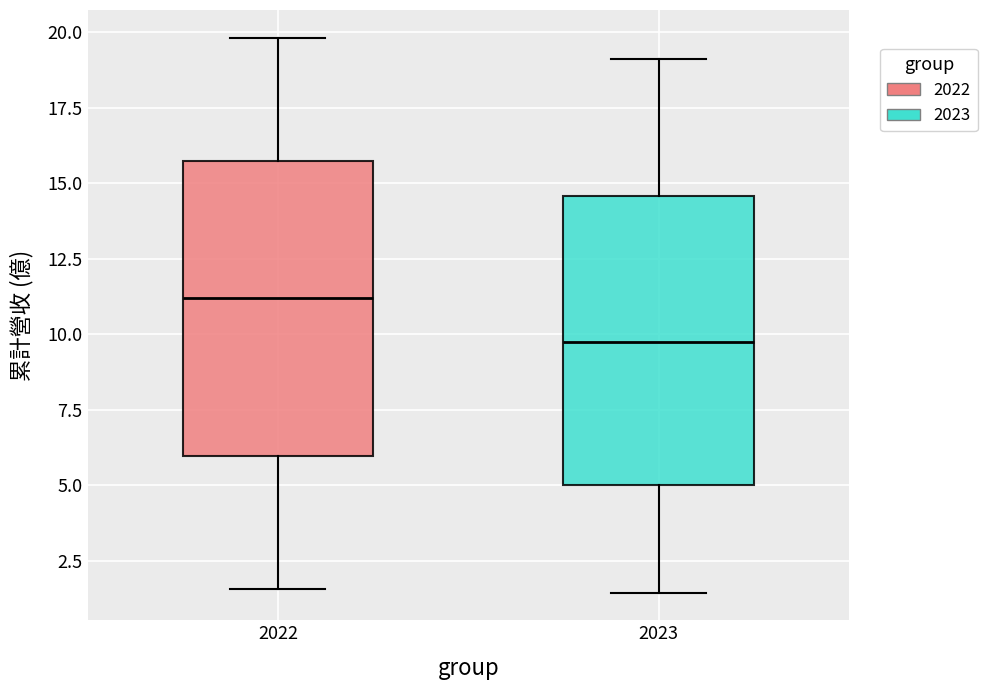

Where is the upper edge of the box at x = 2022 on the y-axis? The values are not printed on the chart, so give them approximately, as read against the axis.

15.5